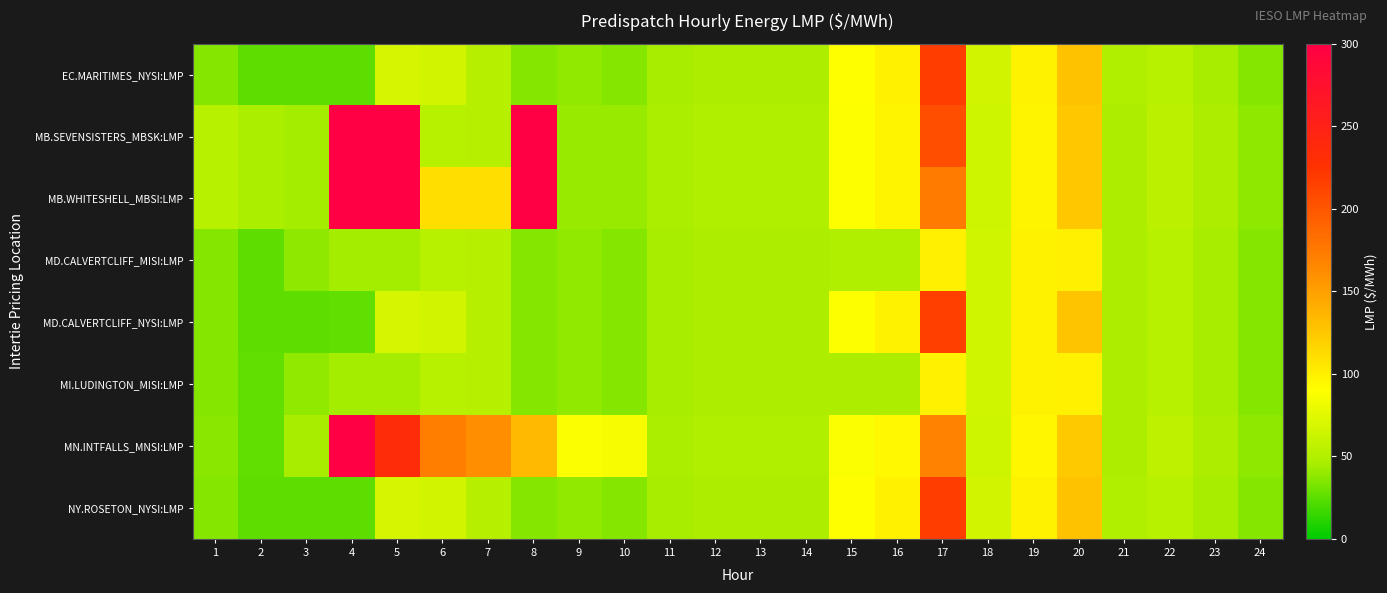

At how many categories does at least one series exceed 1583?

1